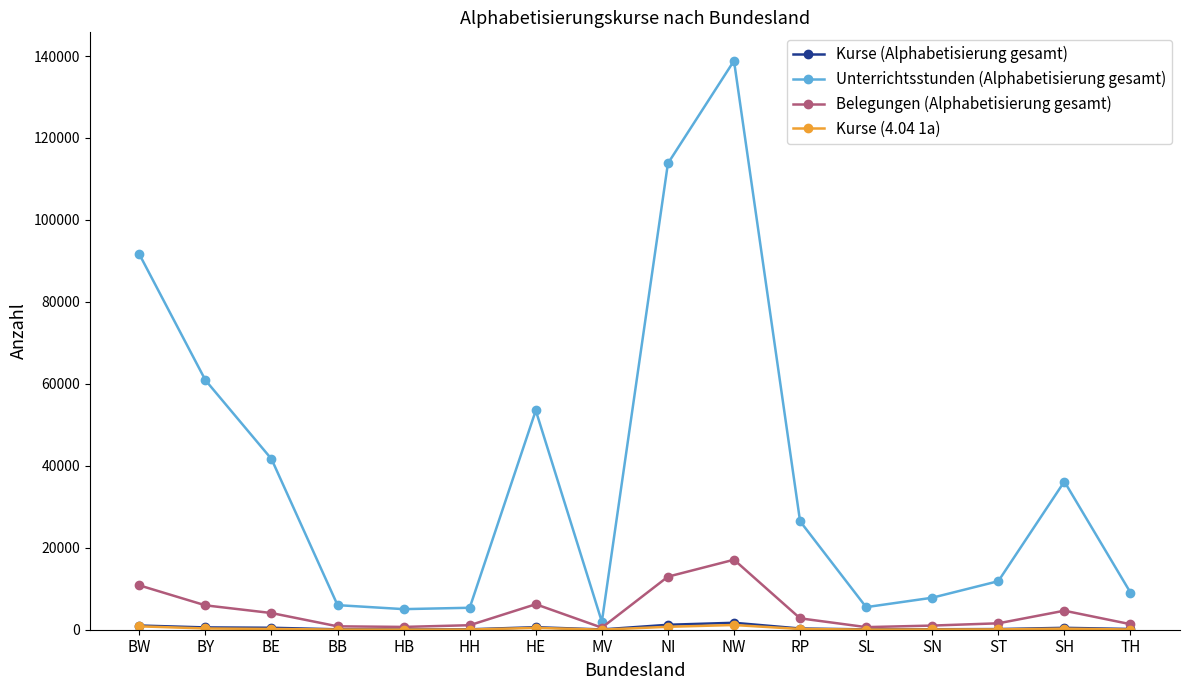

True or false: Unterrichtsstunden (Alphabetisierung gesamt) has more than 2 interior local peaks.

True